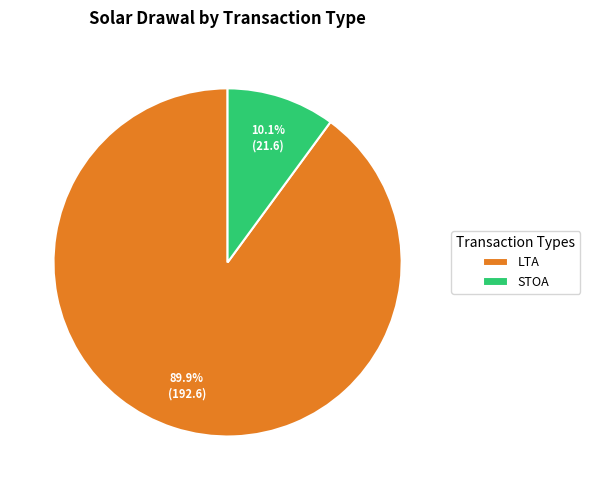

Does any single category account for the majority?

Yes